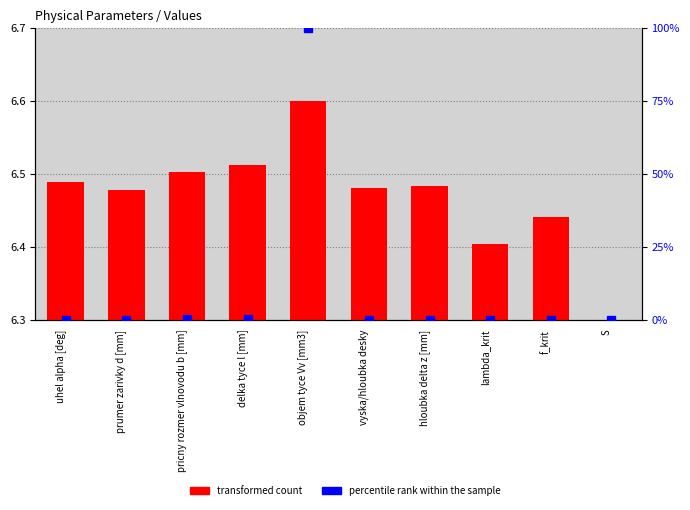

Which category has the lowest value in the transformed count series?

S